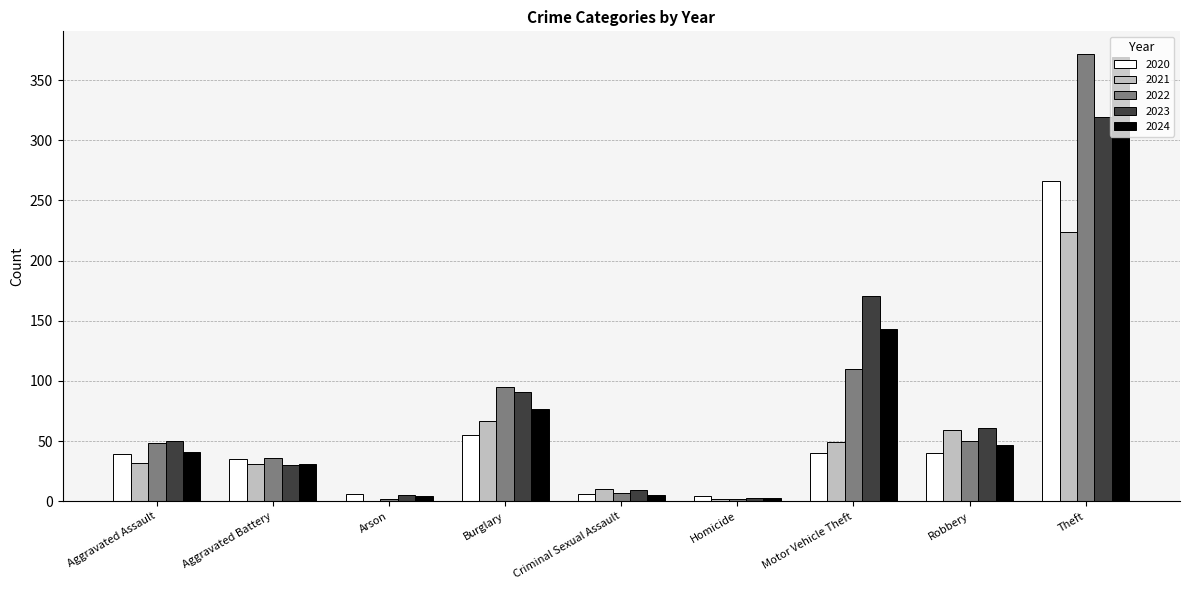

Which series has the widest spread of values?

2022